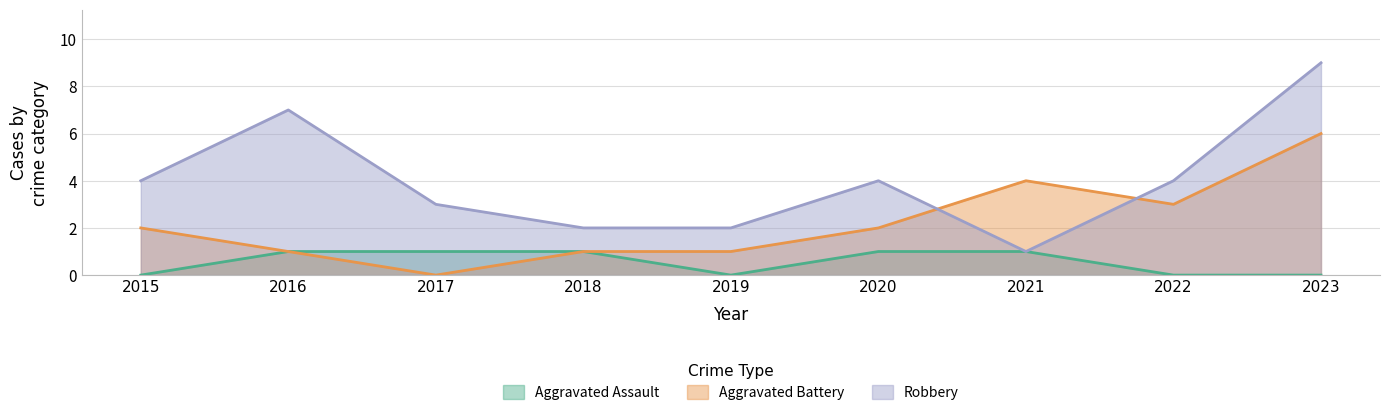

What is the total value across all series at 2015?

6